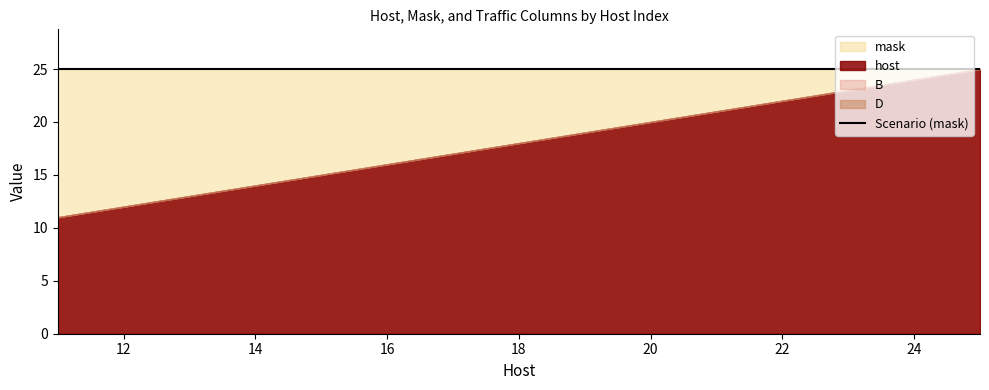

Where is host nearest to the value 18?

18